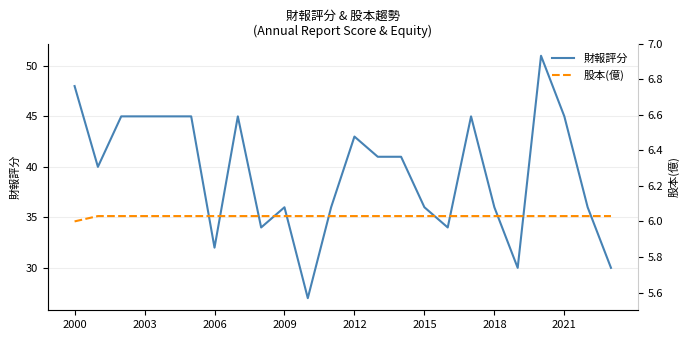

Is it true that 財報評分 equals 17 at 2000?

False